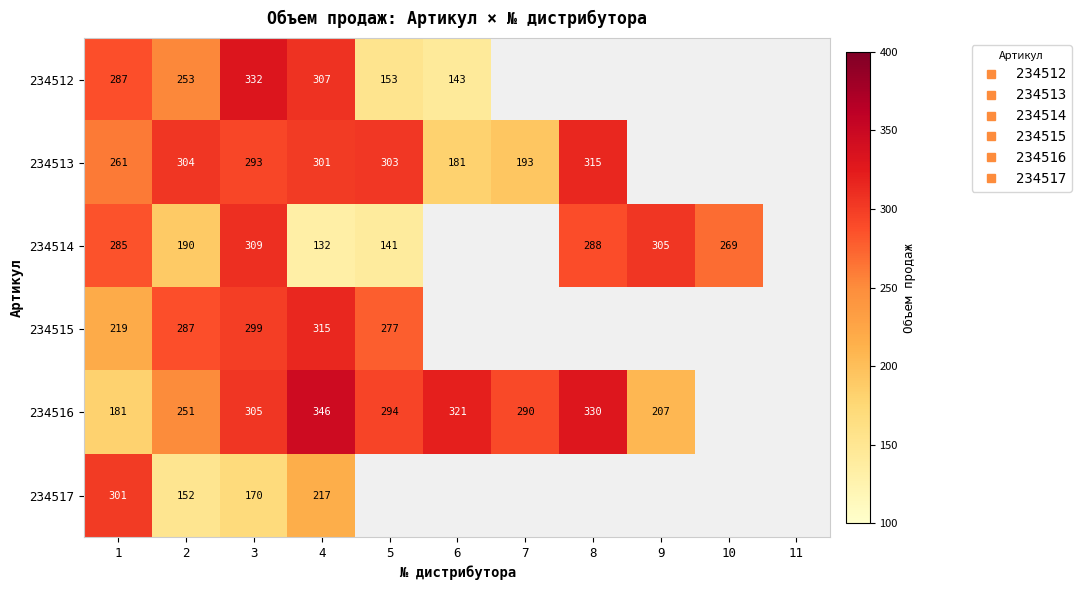

How many distinct data groups are displayed?

6